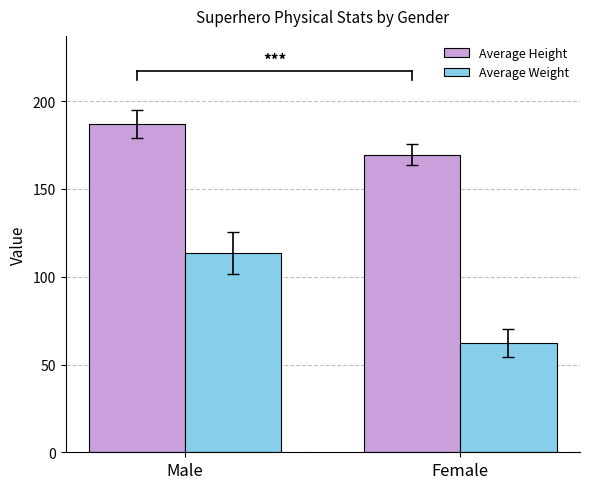

The Average Weight series shows 36.0 at Male. True or false?

False